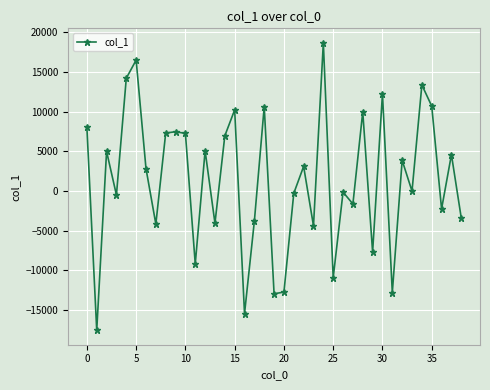

What is the difference between the maximum and second lowest values?

34101.9